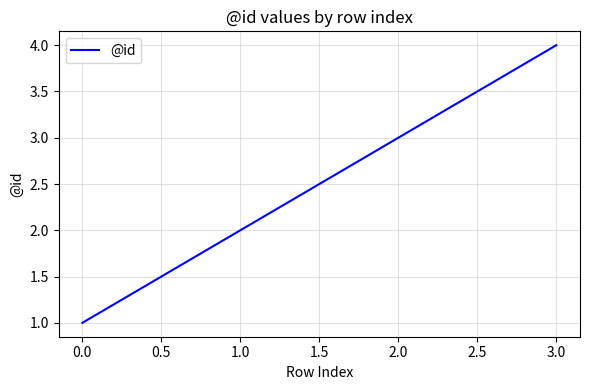

How many values are between 2 and 4?

3